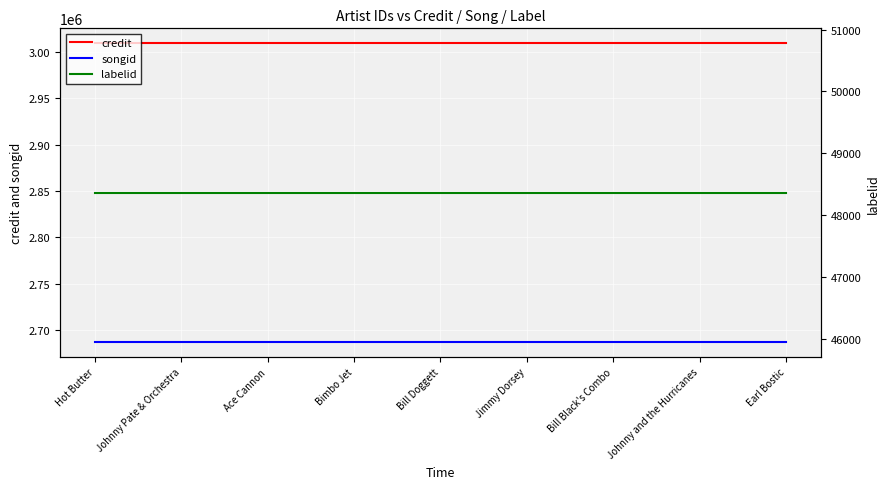

What are all the series names shown in the legend?

credit, songid, labelid